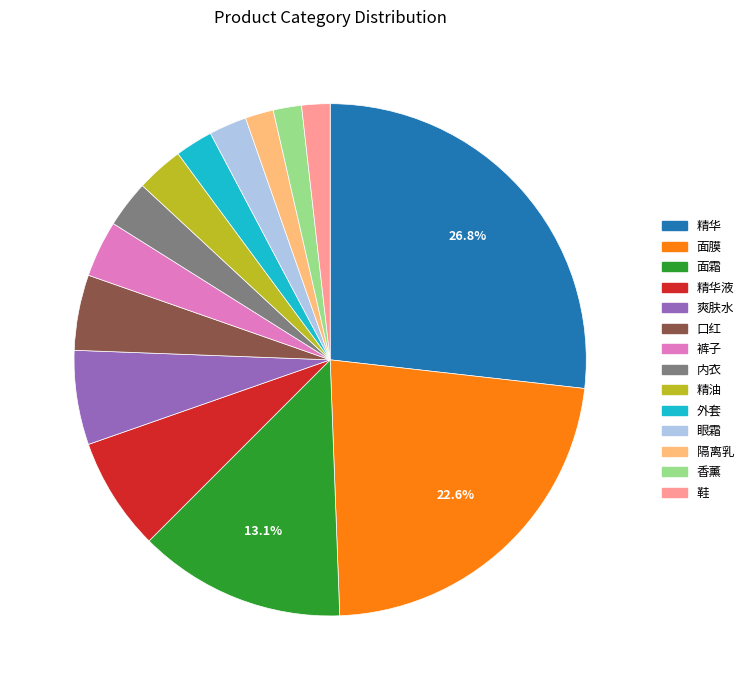

Does 隔离乳 represent more than half of the total?

No